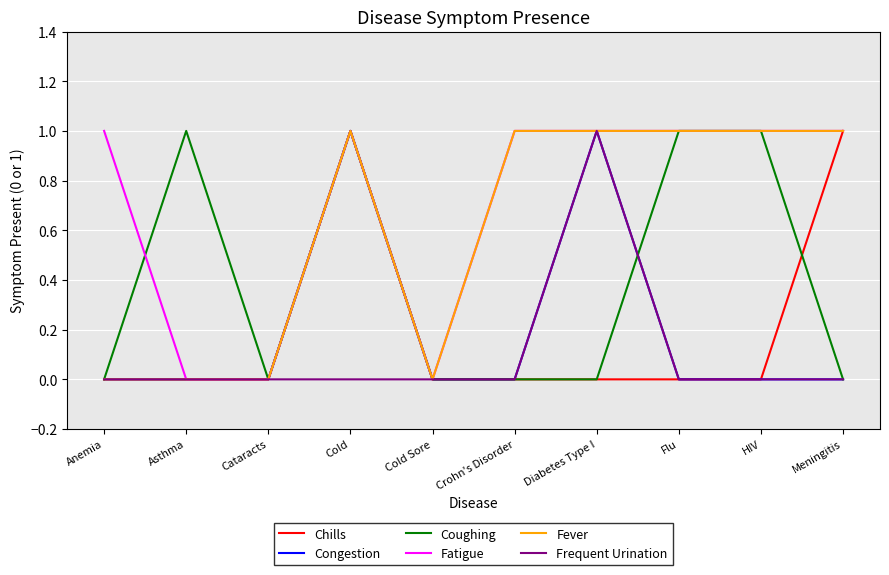

What is the difference between the maximum and minimum values in the Frequent Urination series?

1